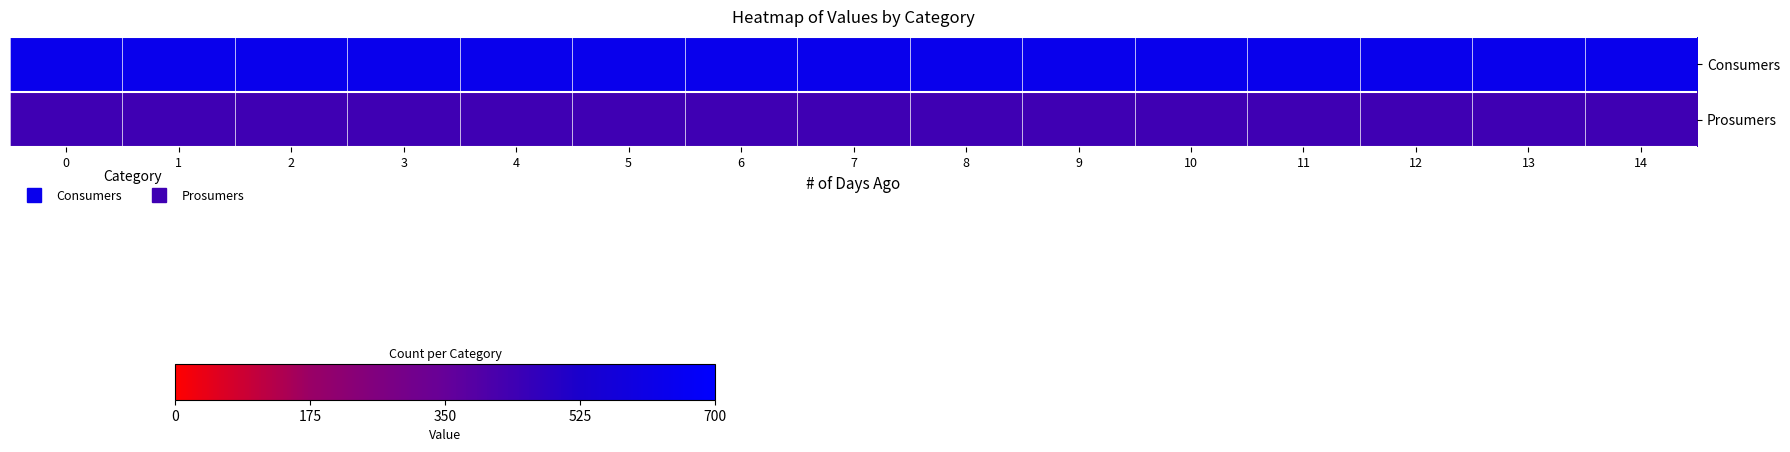

Reading right to left, extract all data points from this chart.

Consumers: 14=635	13=635	12=635	11=635	10=635	9=635	8=635	7=635	6=635	5=635	4=635	3=635	2=635	1=635	0=635
Prosumers: 14=440	13=440	12=440	11=440	10=440	9=440	8=440	7=440	6=440	5=440	4=440	3=440	2=440	1=440	0=440